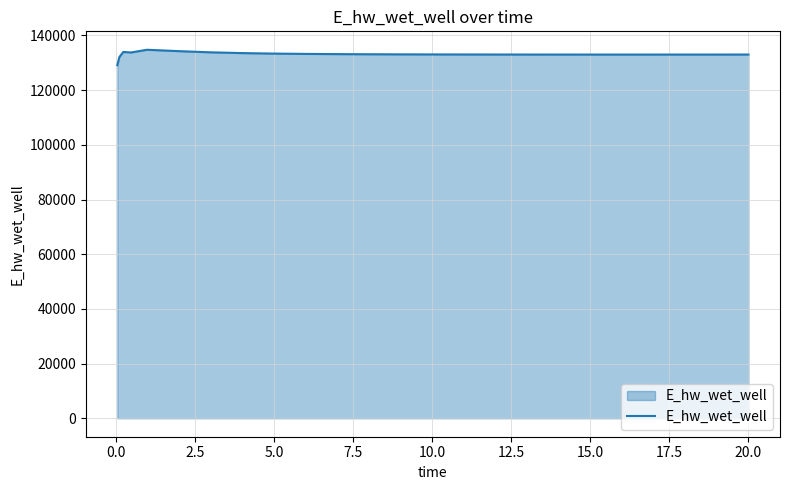

What is the minimum value shown in the chart?

129124.5